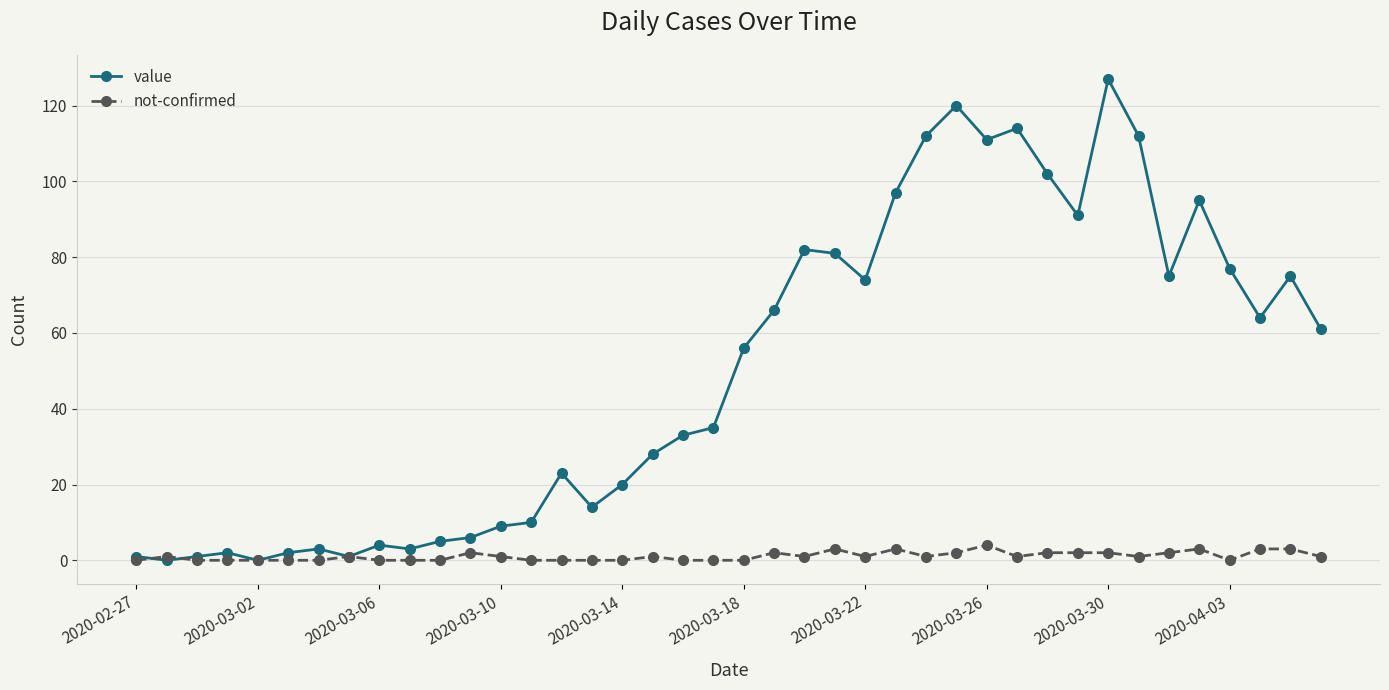

Which series has the largest range (max minus min)?

value